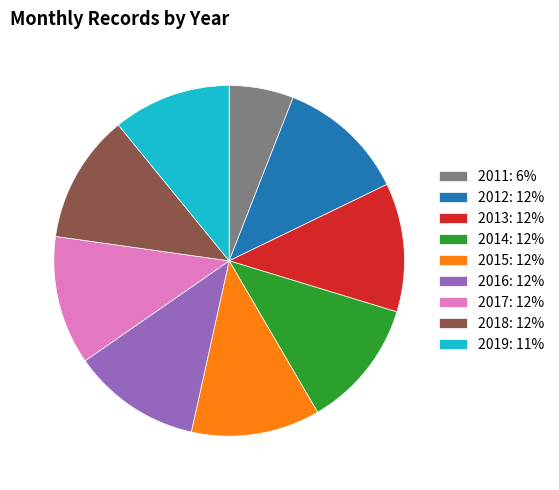

True or false: 2011: 6% accounts for 6% of the total.

True